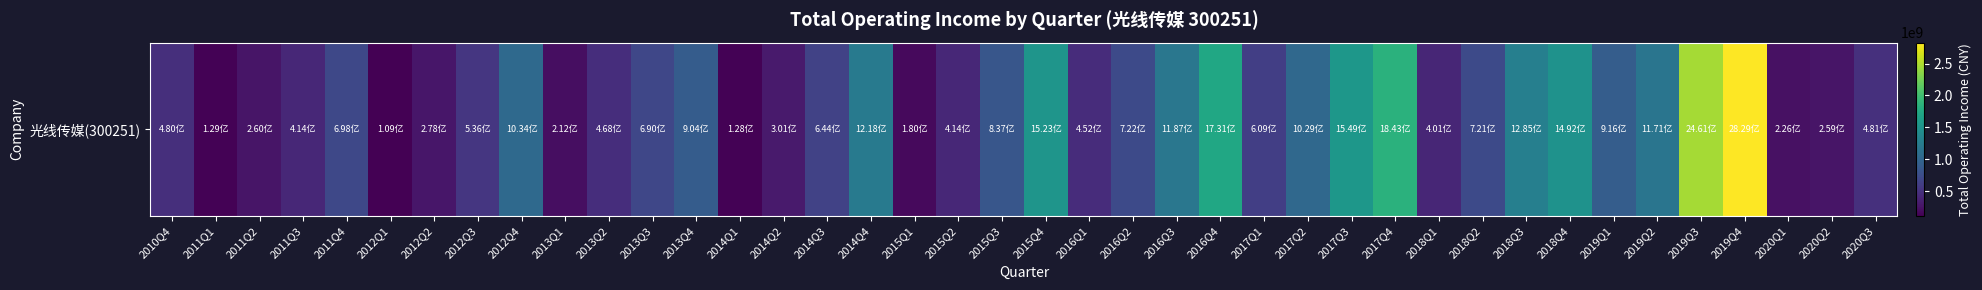

Reading left to right, transcribe all the data shown in this chart.

2010Q4=479604851.3	2011Q1=128941961.5	2011Q2=260113071.6	2011Q3=413759118.4	2011Q4=697925090.3	2012Q1=108637390.0	2012Q2=278254170.1	2012Q3=535620192.1	2012Q4=1033855314.5	2013Q1=211624636.9	2013Q2=467889288.1	2013Q3=690118056.3	2013Q4=904171794.6	2014Q1=128454032.6	2014Q2=301030279.8	2014Q3=644353048.6	2014Q4=1218071643.3	2015Q1=179651138.2	2015Q2=414120460.7	2015Q3=837191028.8	2015Q4=1523294694.8	2016Q1=451599029.2	2016Q2=721690875.3	2016Q3=1187013125.4	2016Q4=1731311632.2	2017Q1=609489193.2	2017Q2=1029274626.9	2017Q3=1549262039.7	2017Q4=1843452761.0	2018Q1=400746976.0	2018Q2=720934418.5	2018Q3=1285131326.5	2018Q4=1491532461.2	2019Q1=915932418.1	2019Q2=1170583722.8	2019Q3=2460612205.5	2019Q4=2829448781.9	2020Q1=226300556.3	2020Q2=259189565.8	2020Q3=480813191.6